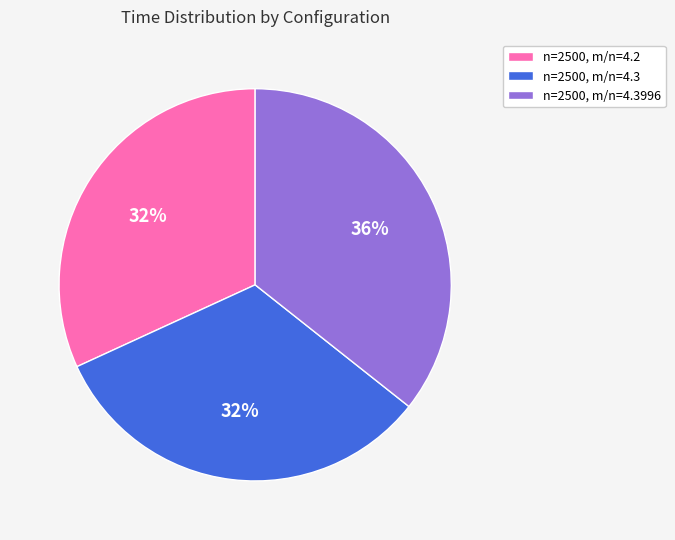

How many segments does this pie chart have?

3